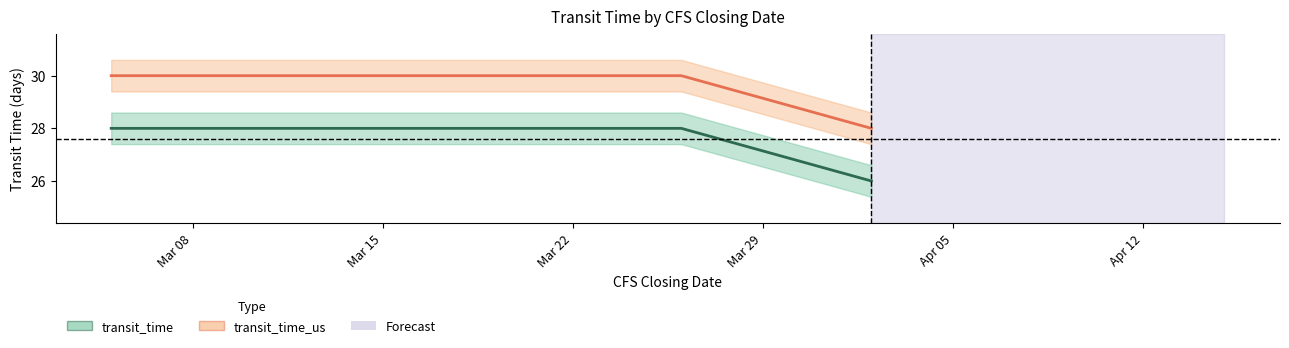

Reading left to right, what are all the values shown in this chart?

transit_time: 28	28	28	28	26
transit_time_us: 30	30	30	30	28